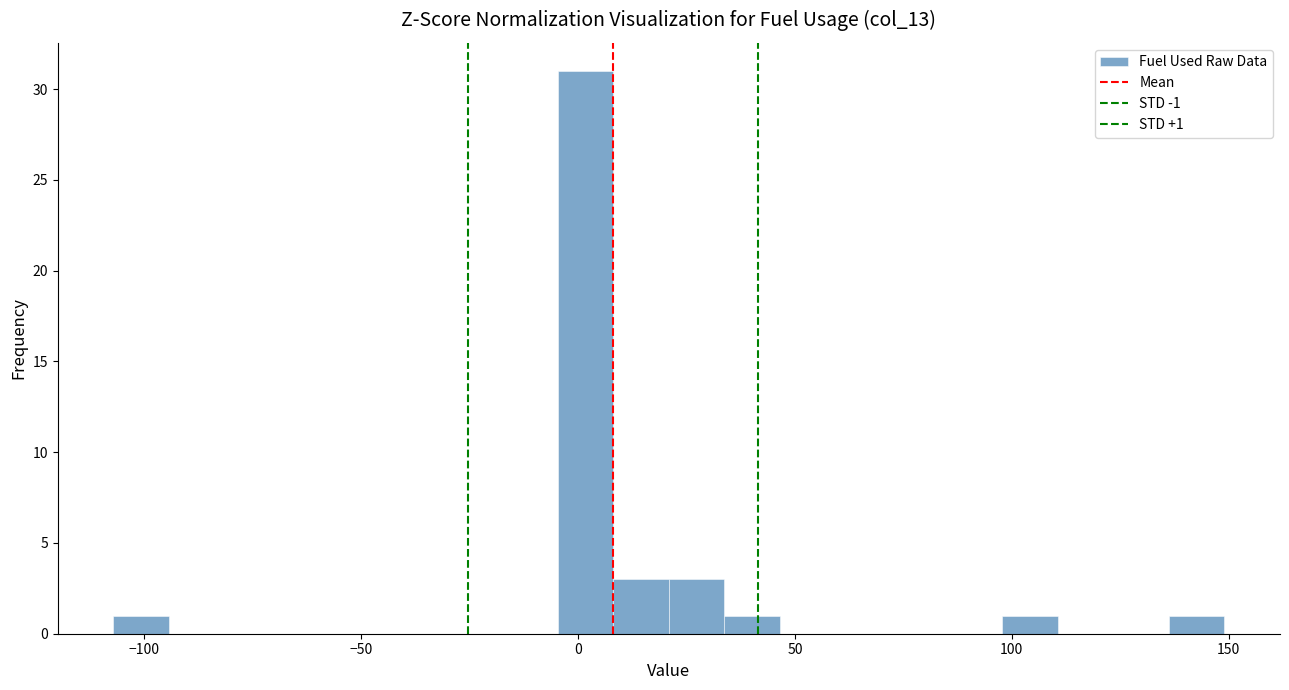

Around what value on the x-axis is the tallest bar? Give the approximate position of its centre, as read against the axis.

0